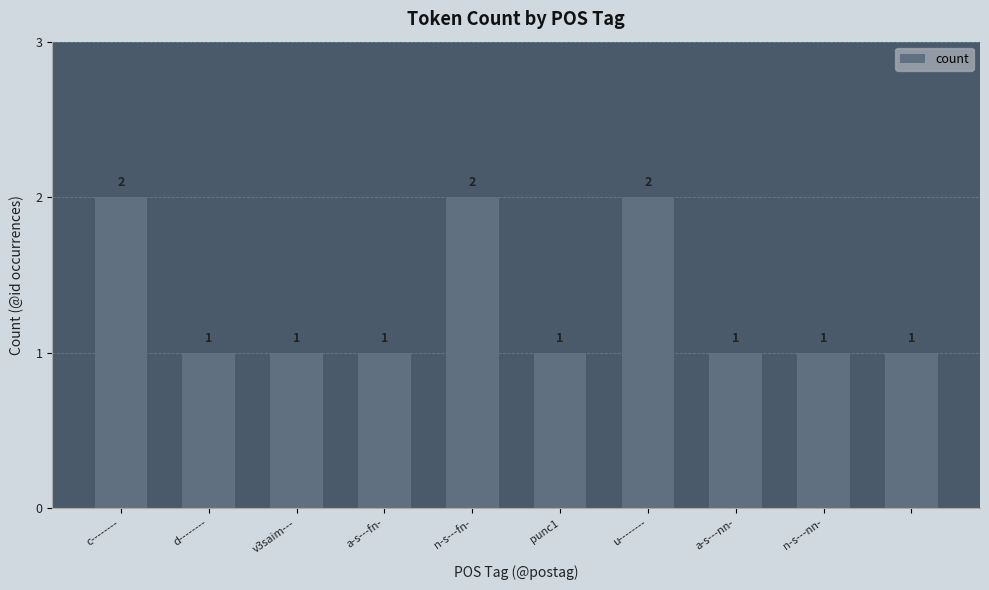

What is the sum of all values?

13